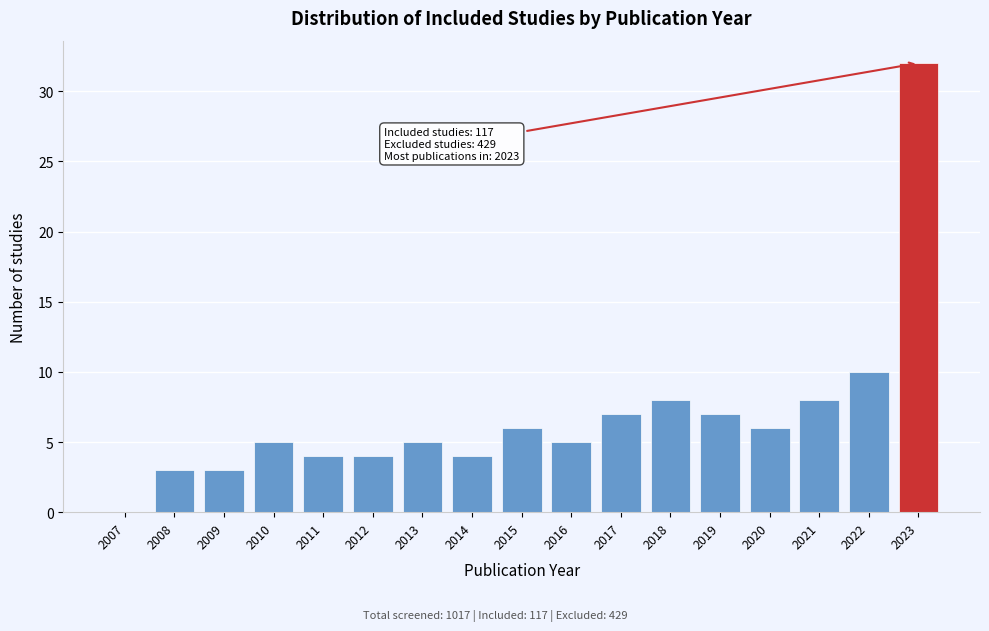

Reading right to left, extract all data points from this chart.

2023=32	2022=10	2021=8	2020=6	2019=7	2018=8	2017=7	2016=5	2015=6	2014=4	2013=5	2012=4	2011=4	2010=5	2009=3	2008=3	2007=0